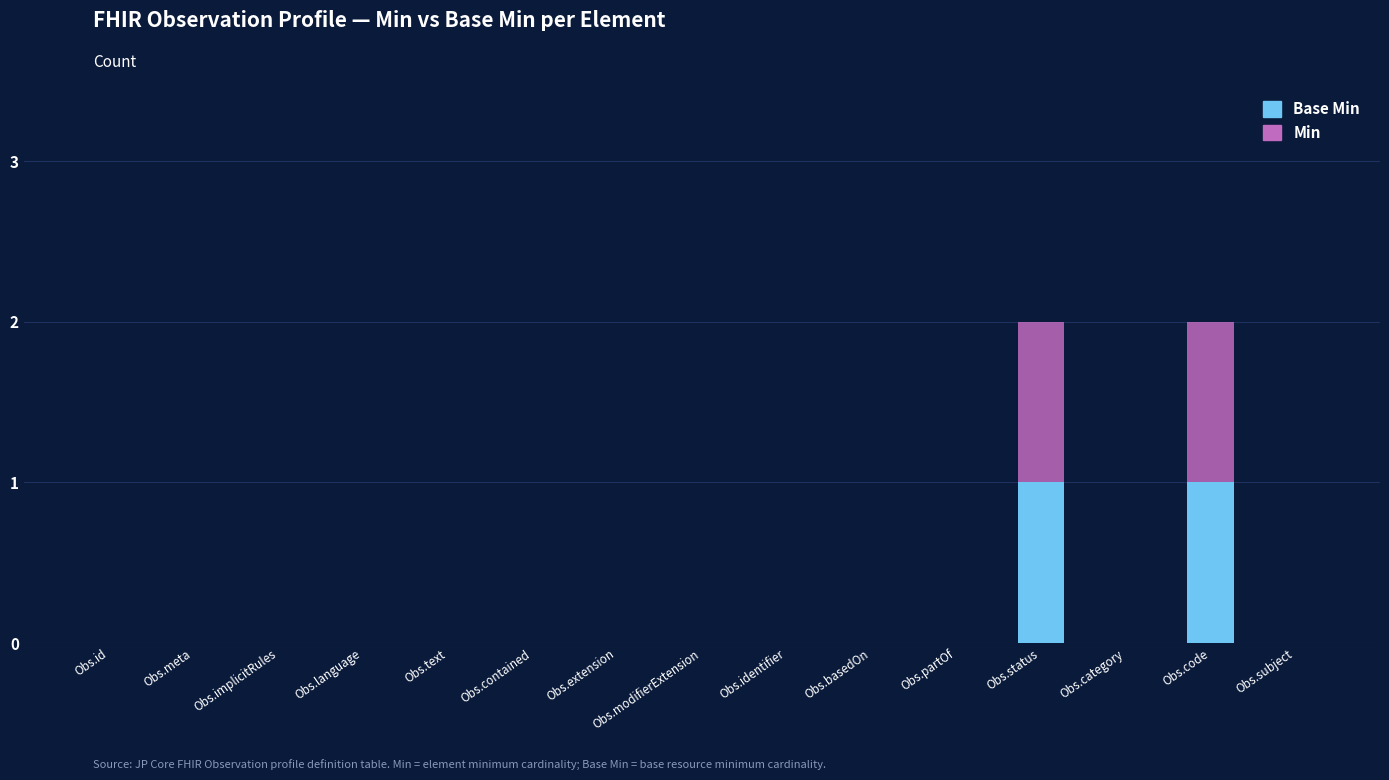

Is it true that Min equals 0 at Obs.identifier?

True